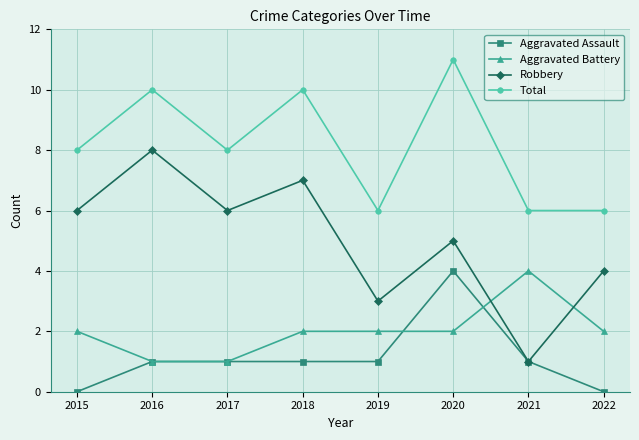

Which series changed the most between 2019 and 2020?

Total